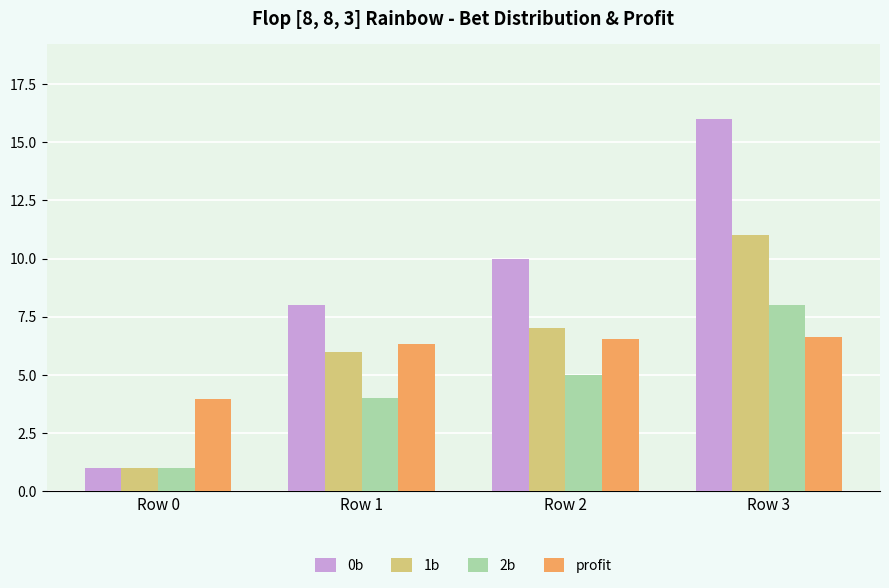

What is the value of the 1b bar at the 2nd from the left?

6.0